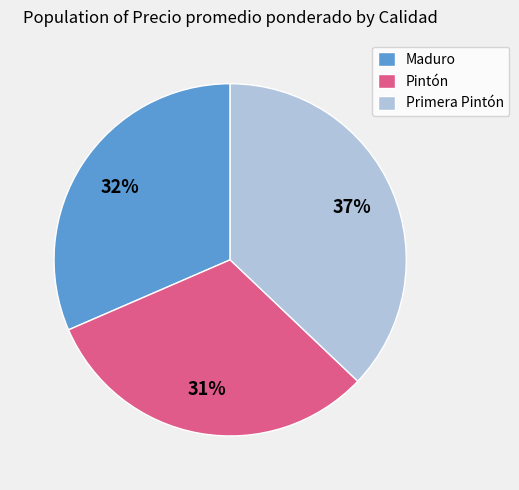

Does any single category account for the majority?

No